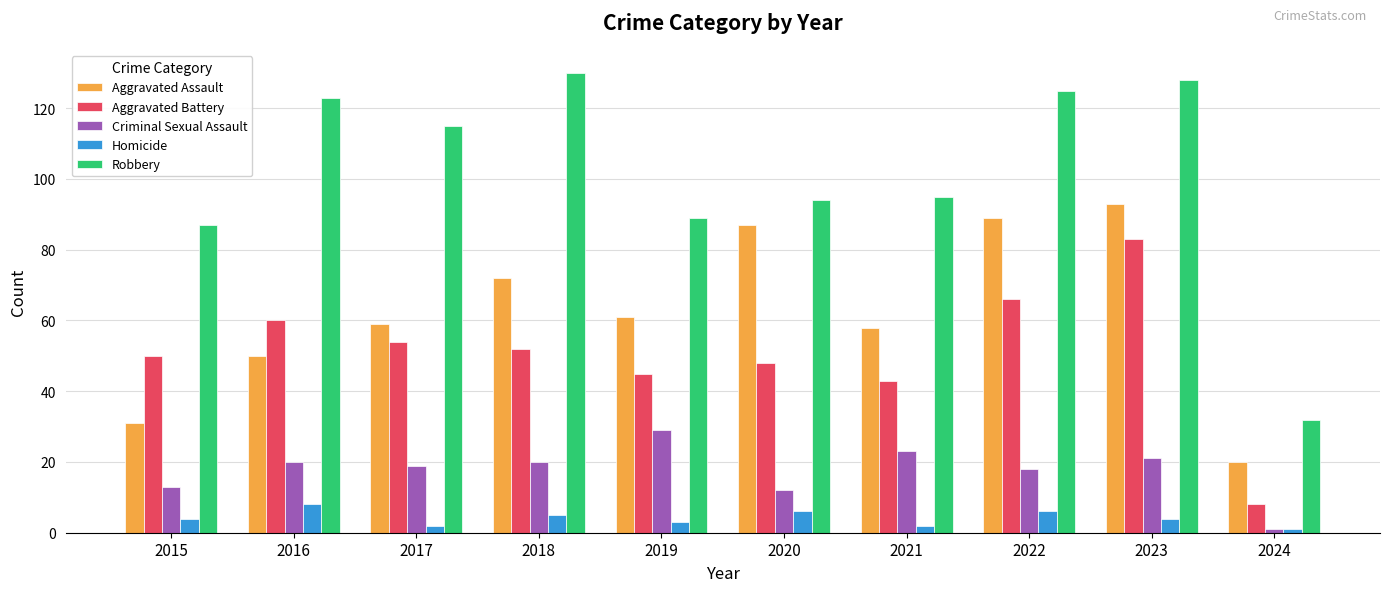

How many bars are there in each group?

5